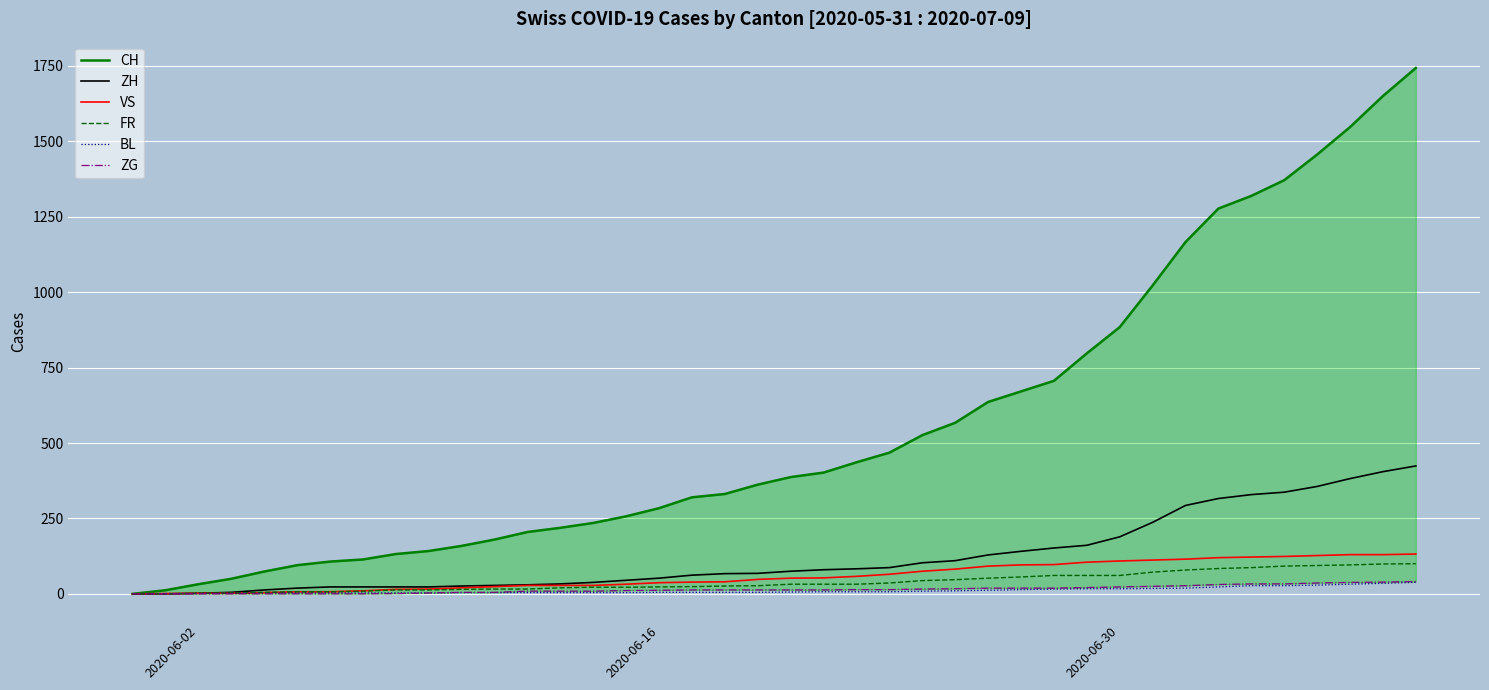

True or false: VS has more than 2 interior local peaks.

False